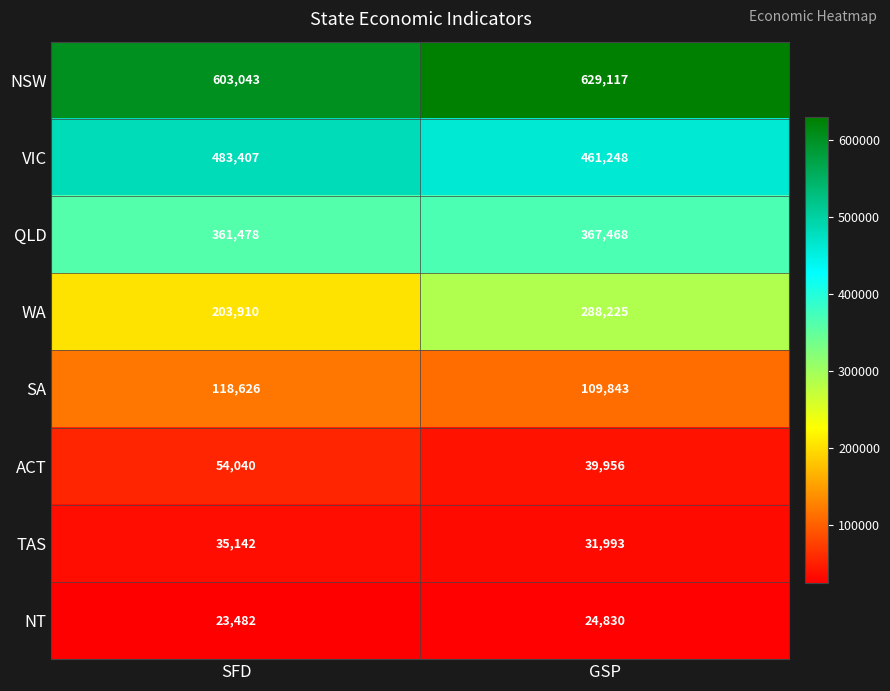

Which category has the highest value in the VIC series?

SFD